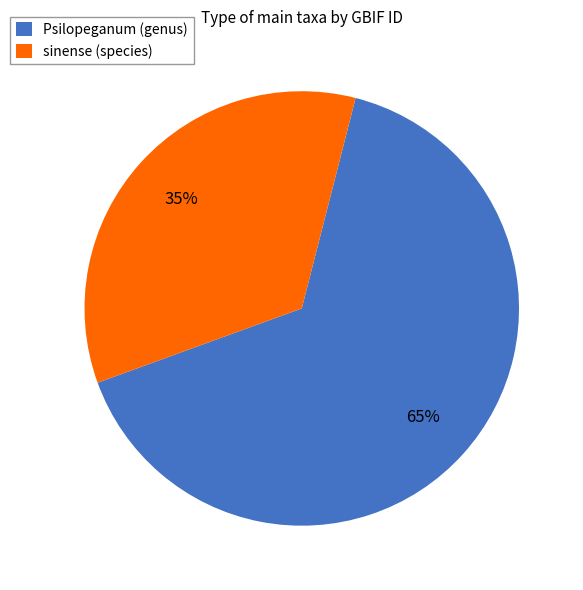

Rank the categories by value from highest to lowest.

Psilopeganum (genus), sinense (species)